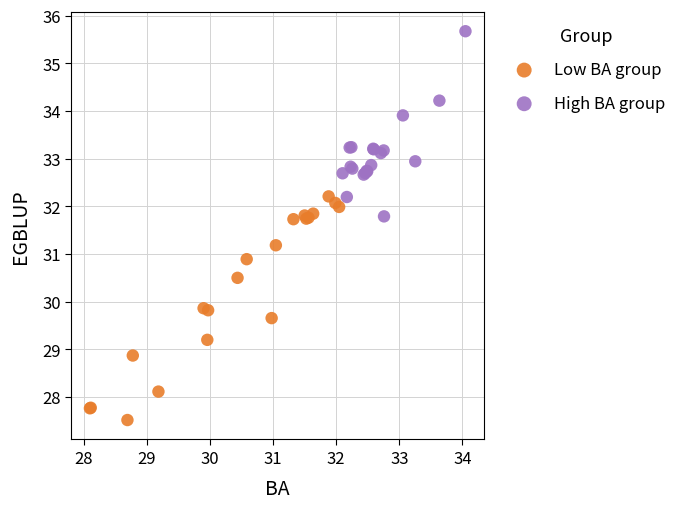

What are all the series names shown in the legend?

Low BA group, High BA group